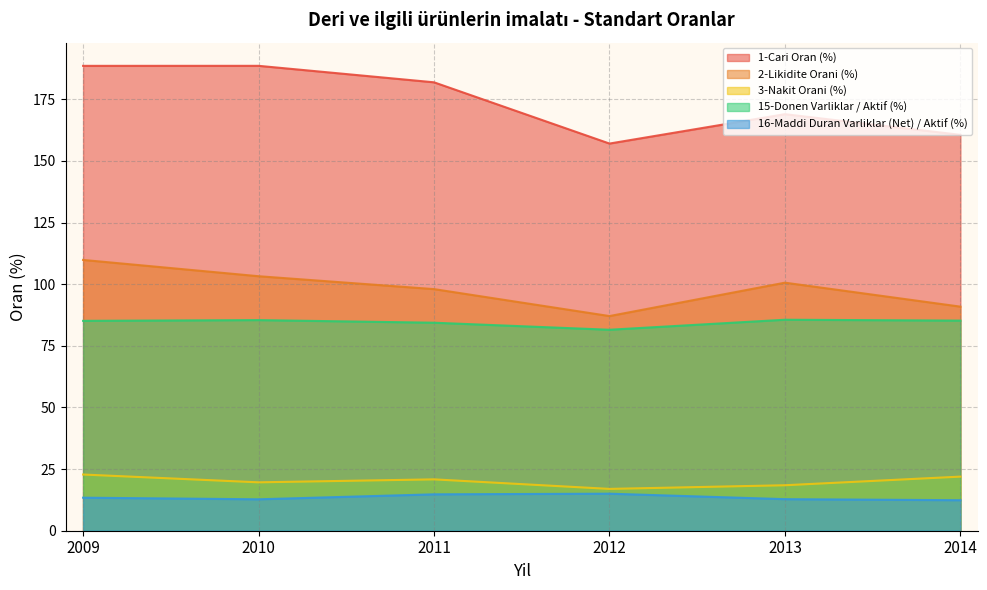

What is the greatest value displayed?

188.6